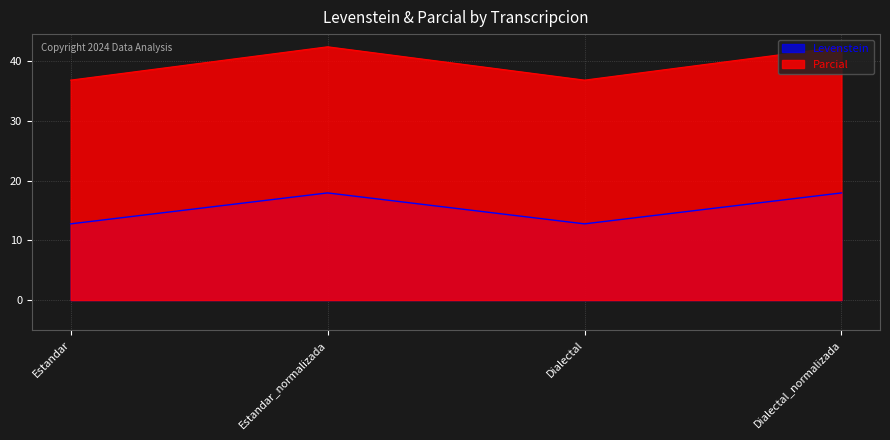

What is the label of the 1st point from the right?

Dialectal_normalizada